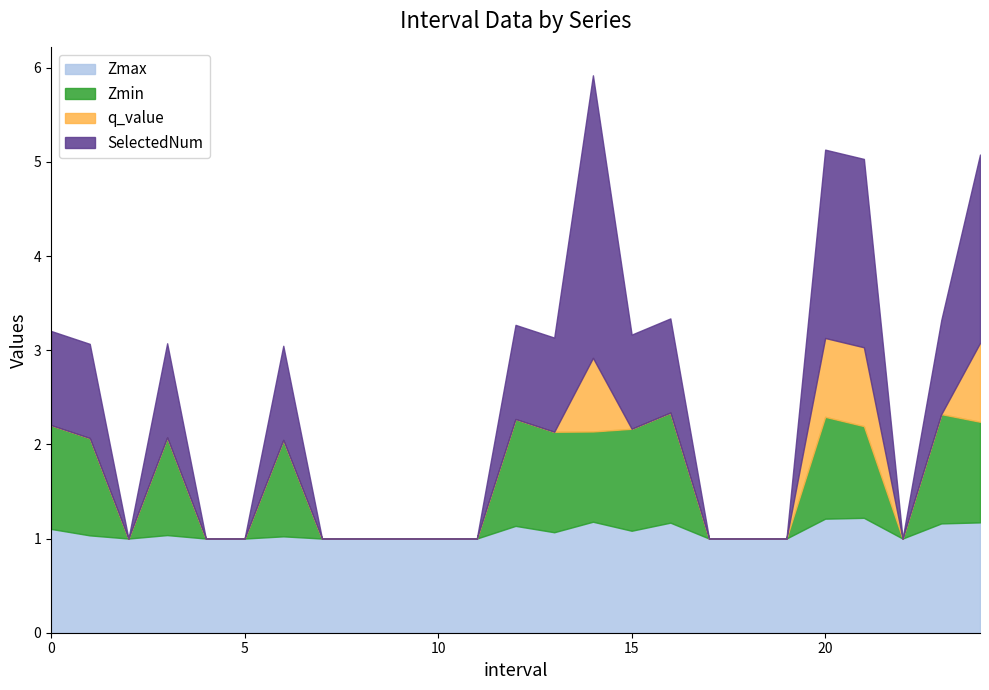

At which category does the chart reach its peak across all series?

14.0